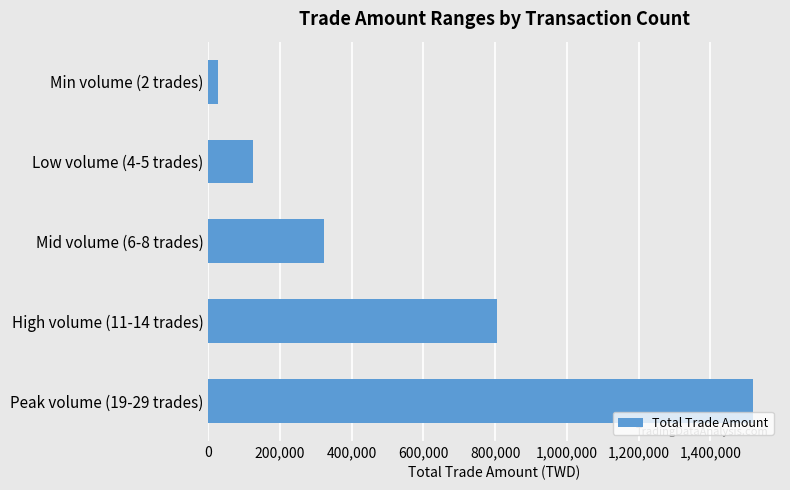

Between Peak volume (19-29 trades) and High volume (11-14 trades), which is larger?

Peak volume (19-29 trades)